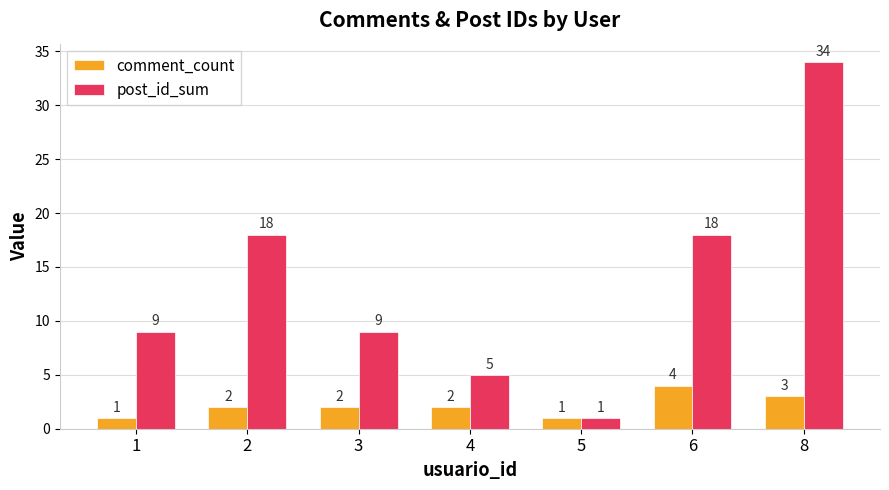

Reading left to right, extract all data points from this chart.

comment_count: 1	2	2	2	1	4	3
post_id_sum: 9	18	9	5	1	18	34